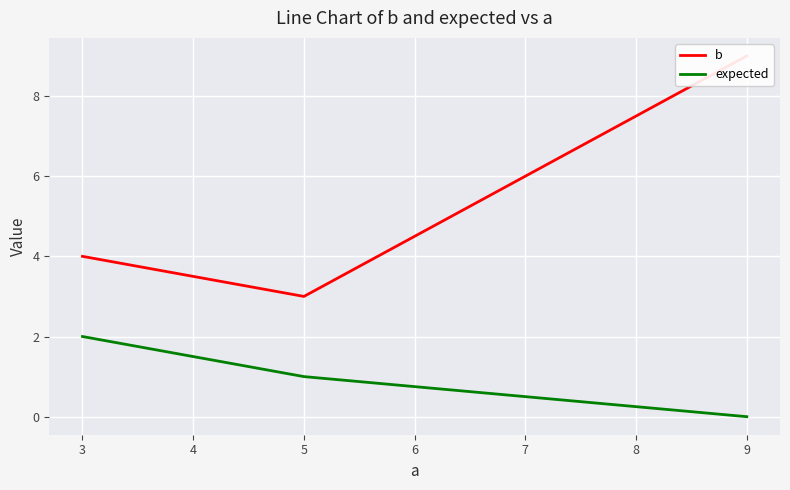

List the series in order of their peak value, lowest first.

expected, b